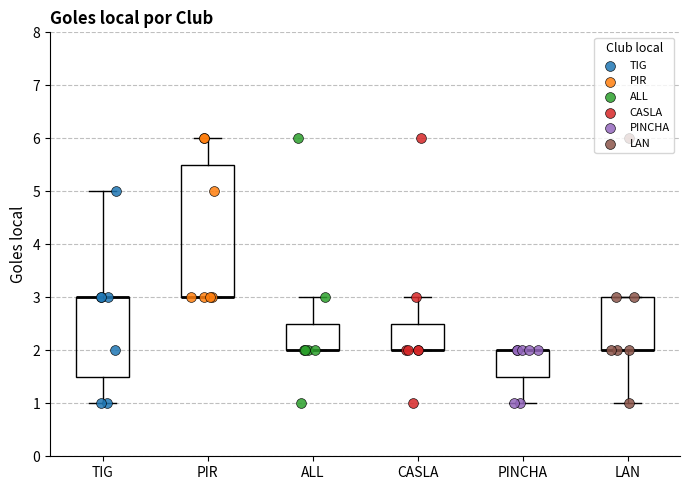

Reading left to right, read every box against the y-axis: the position of its median line, the range the box covers, and the ends of its whiskers. The values are not printed on the chart, so give them approximately, as read against the axis.

TIG: median 3.0 (drawn on the box's upper edge), box 1.5 to 3.0, whiskers 1.0 to 5.0
PIR: median 3.0 (drawn on the box's lower edge), box 3.0 to 5.5, whiskers 3.0 to 6.0
ALL: median 2.0 (drawn on the box's lower edge), box 2.0 to 2.5, whiskers 2.0 to 3.0
CASLA: median 2.0 (drawn on the box's lower edge), box 2.0 to 2.5, whiskers 2.0 to 3.0
PINCHA: median 2.0 (drawn on the box's upper edge), box 1.5 to 2.0, whiskers 1.0 to 2.0
LAN: median 2.0 (drawn on the box's lower edge), box 2.0 to 3.0, whiskers 1.0 to 3.0